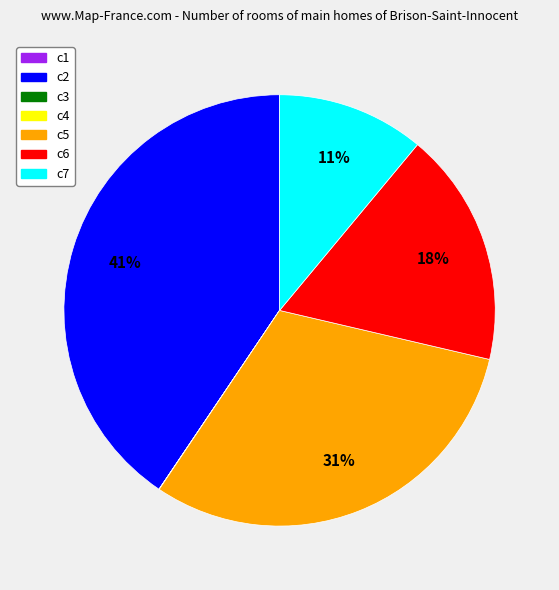

To the nearest percent, what percentage of the pie is c2?

41%